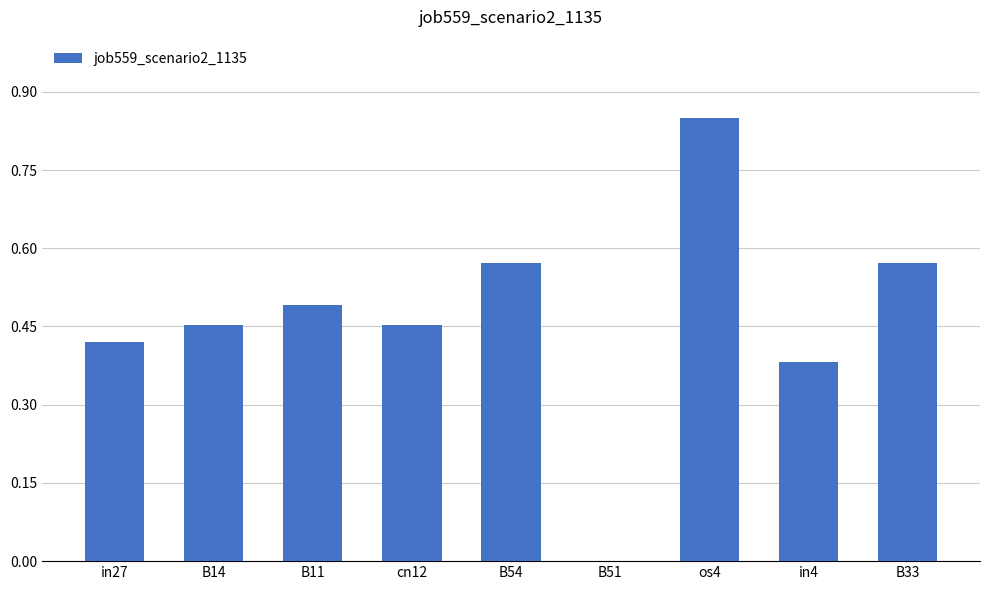

At which category does the chart reach its peak across all series?

os4